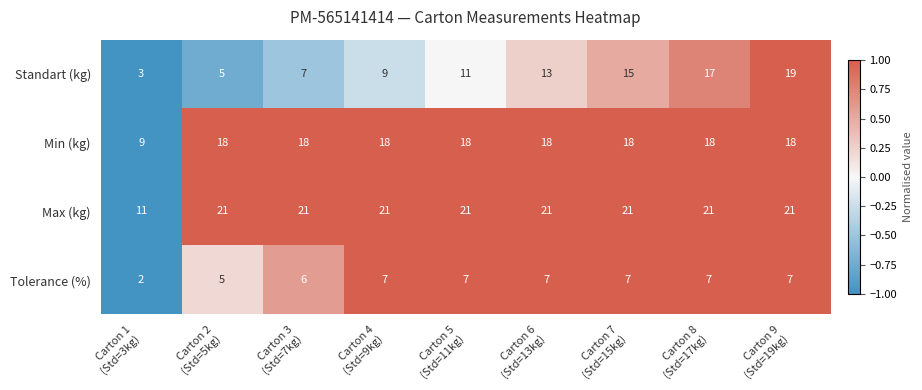

Which series has the largest total across all categories?

Max (kg)